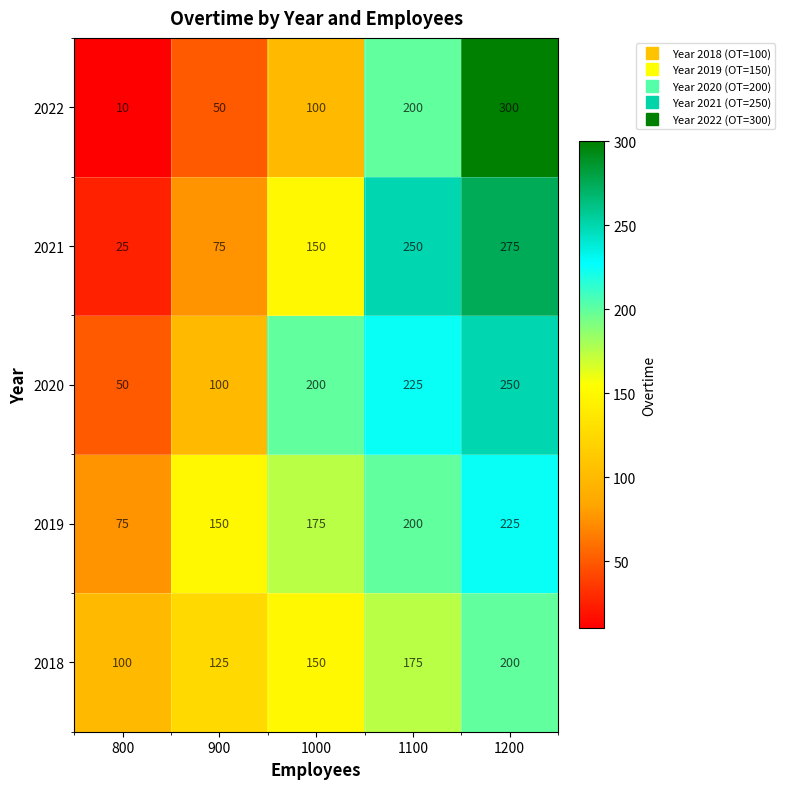

Which label corresponds to the smallest value in the chart?

800